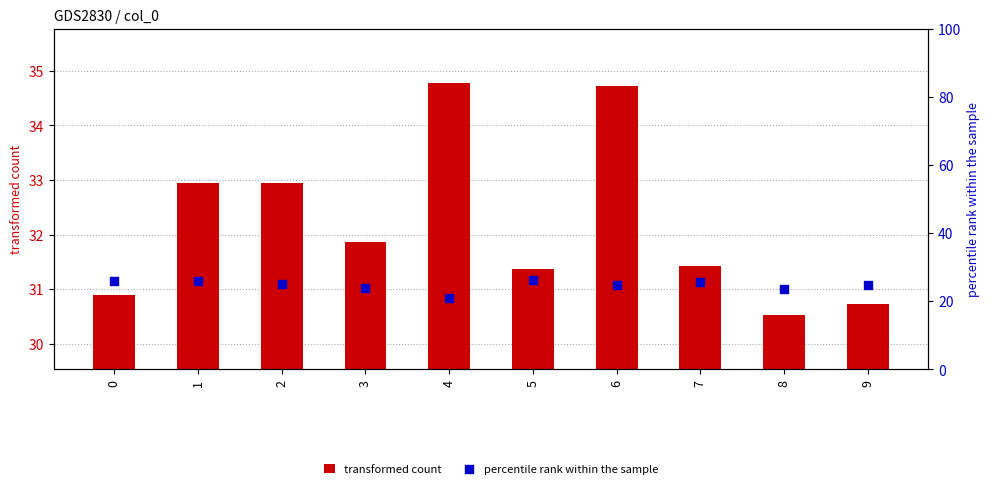

Is the value of transformed count at 9 greater than the value of percentile rank within the sample at 9?

Yes